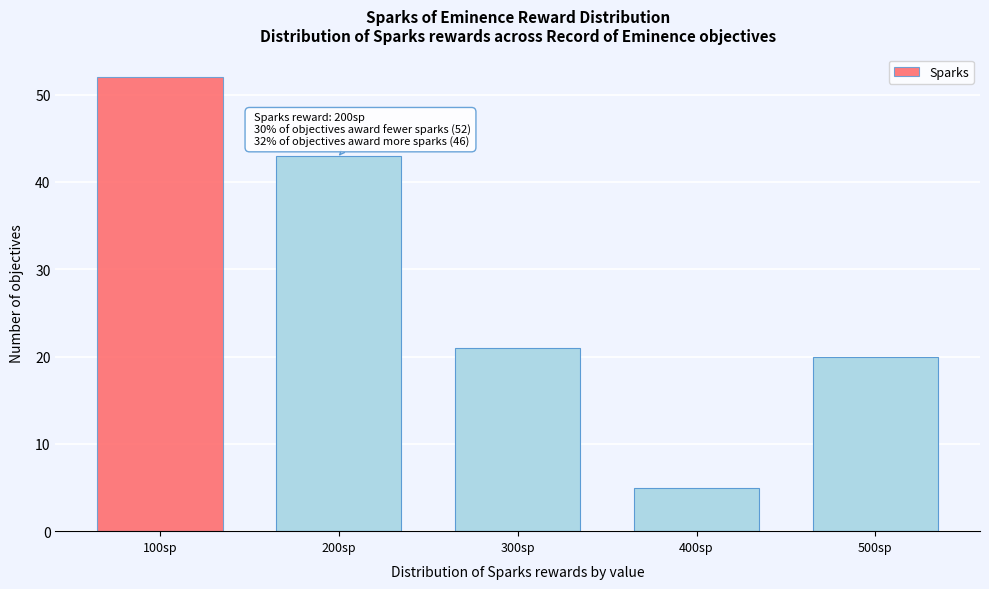

Reading left to right, transcribe all the data shown in this chart.

52	43	21	5	20